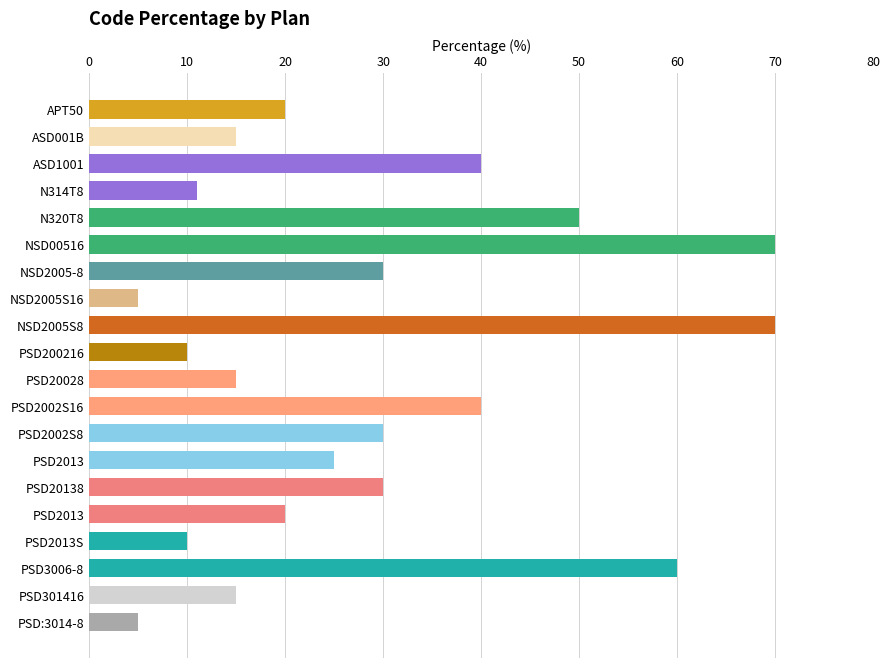

What is the difference between the maximum and minimum values?

65